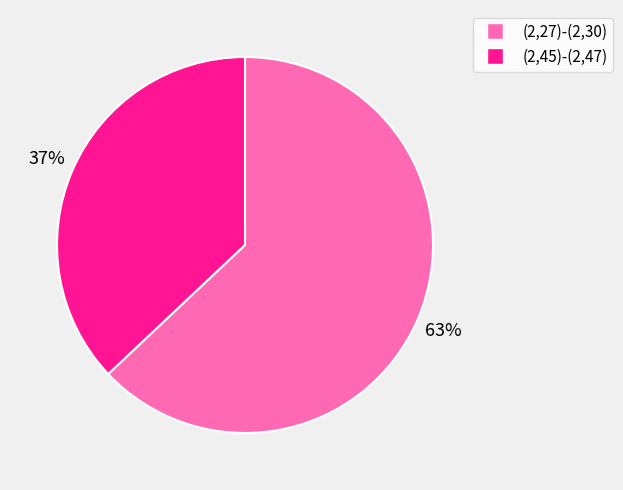

Does any single category account for the majority?

Yes